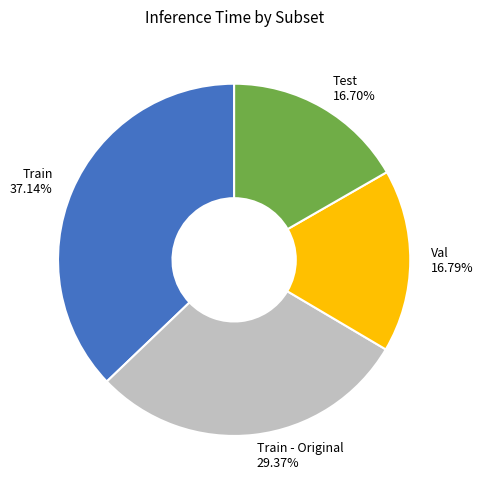

Which has a higher value, Val or Train - Original?

Train - Original